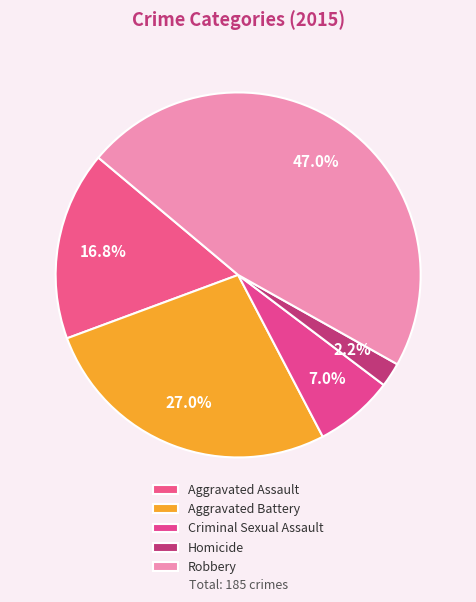

How many slices are in this pie chart?

5